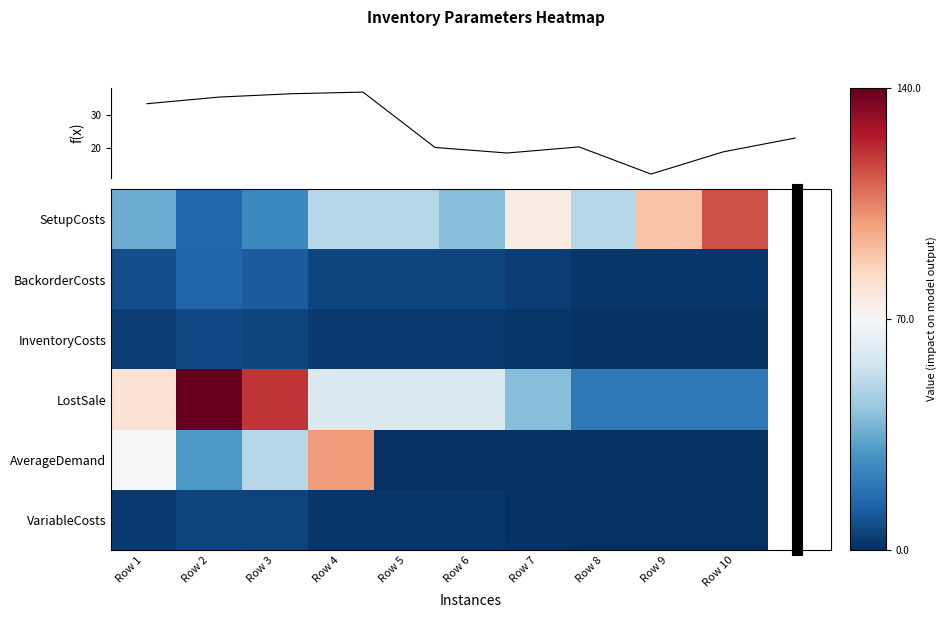

What is the difference between the maximum and minimum values in the VariableCosts series?

6